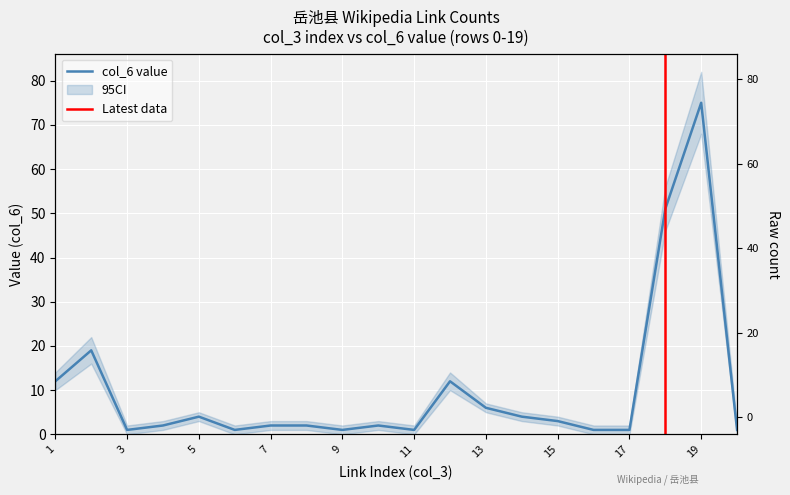

What is the maximum value shown in the chart?

75